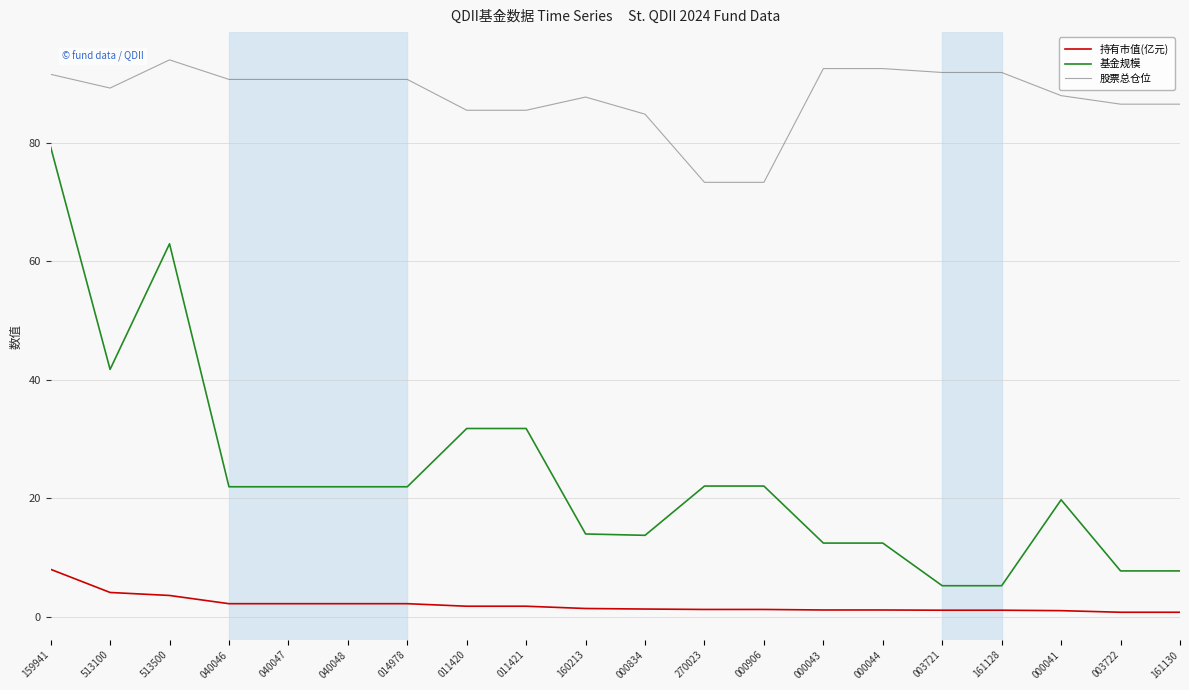

What is the maximum value for 基金规模?

79.3